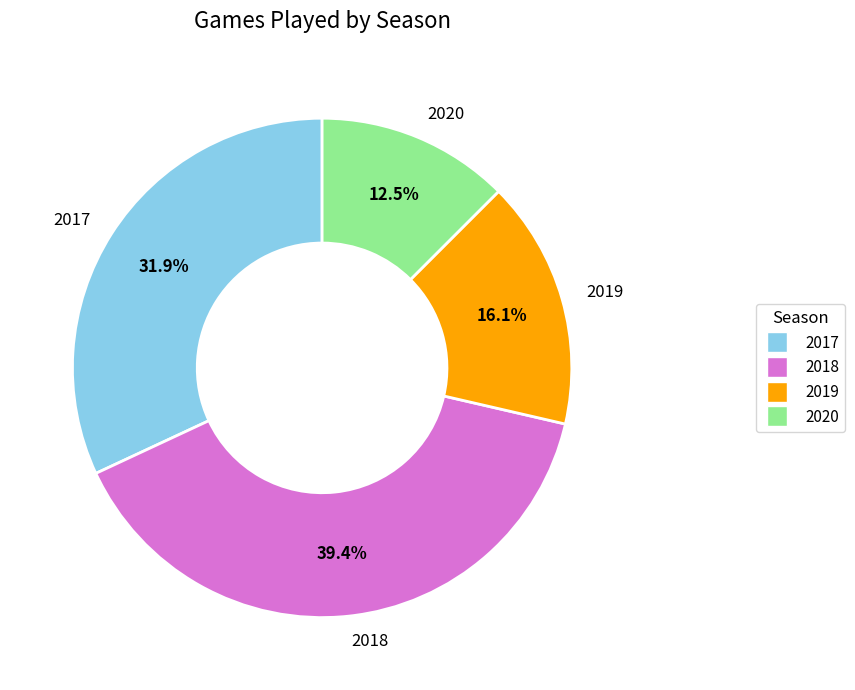

How many slices are in this pie chart?

4